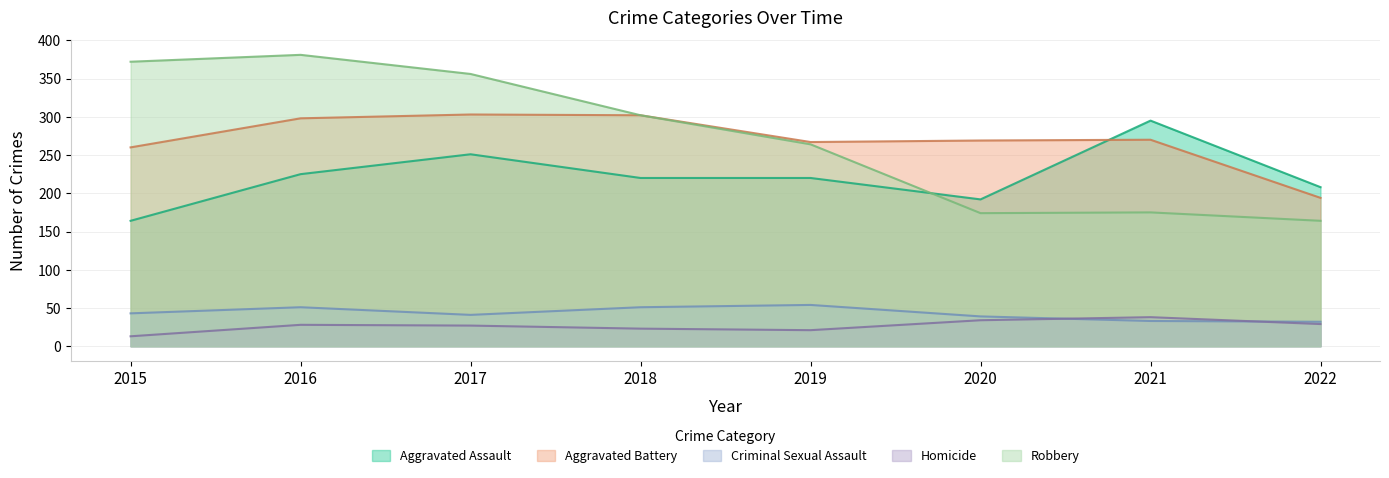

True or false: Aggravated Battery has a value of 403 at 2018.

False